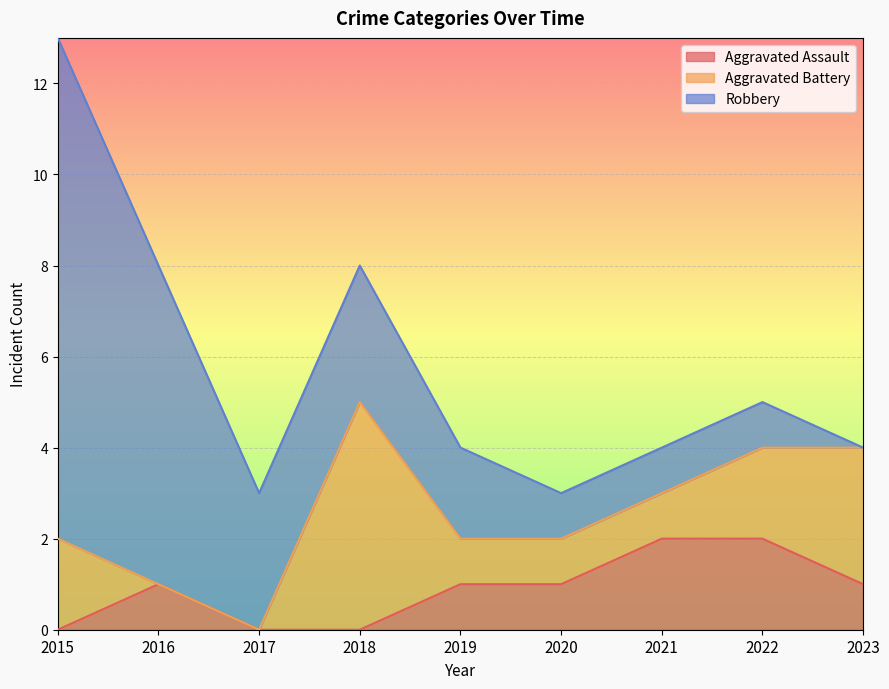

Which series changed the most between 2020 and 2023?

Aggravated Battery